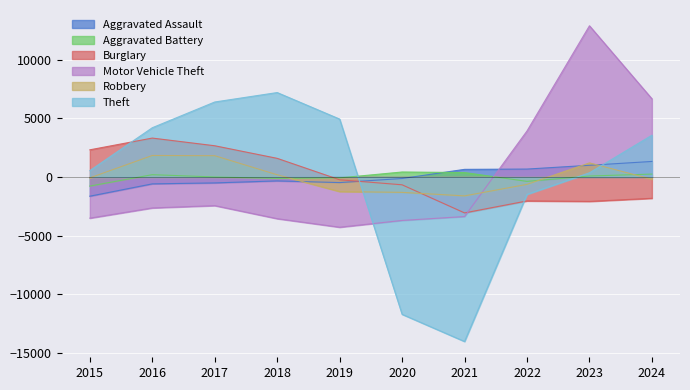

Reading left to right, what are all the values shown in this chart?

Aggravated Assault: -1636.2	-584.2	-503.2	-331.2	-475.2	-127.2	652.8	677.8	999.8	1326.8
Aggravated Battery: -773.2	199.8	2.8	-124.2	-75.2	427.8	380.8	-373.2	85.8	248.8
Burglary: 2319.4	3320.4	2665.4	1591.4	-236.6	-664.6	-3060.6	-2039.6	-2079.6	-1815.6
Motor Vehicle Theft: -3508.7	-2637.7	-2439.7	-3552.7	-4281.7	-3703.7	-3370.7	3926.3	12897.3	6671.3
Robbery: -72.3	1836.7	1817.7	190.7	-1241.3	-1309.3	-1609.3	-627.3	1204.7	-190.3
Theft: 546.8	4202.8	6397.8	7202.8	4940.8	-11711.2	-14028.2	-1475.2	360.8	3562.8